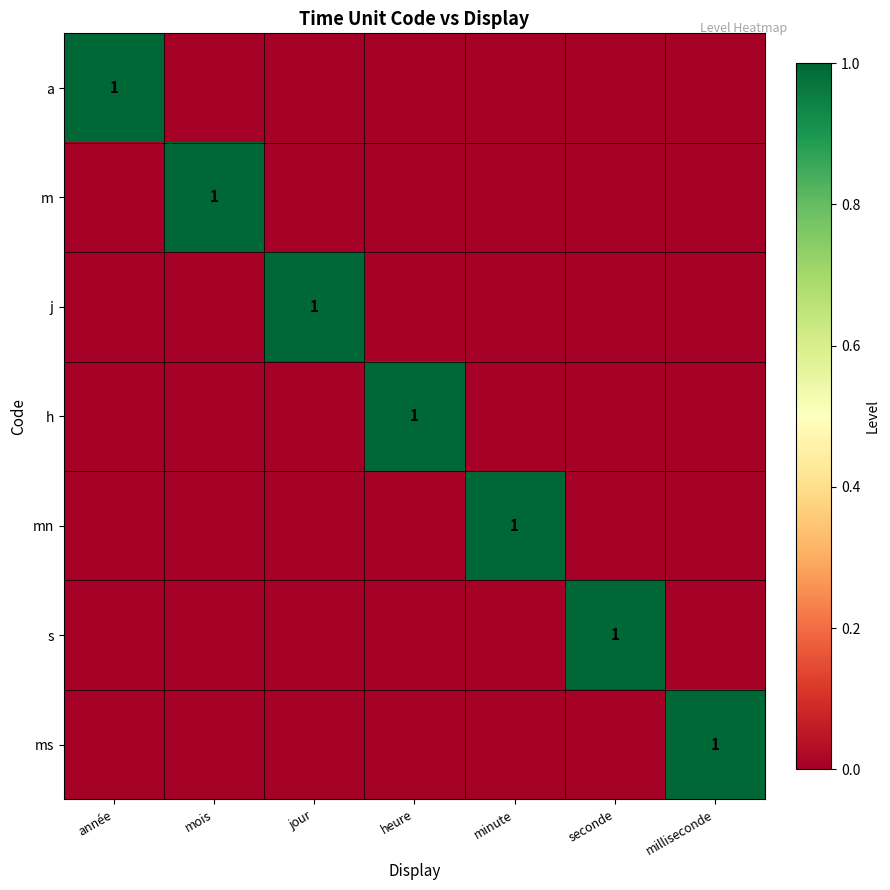

At which label is a closest to 0?

mois